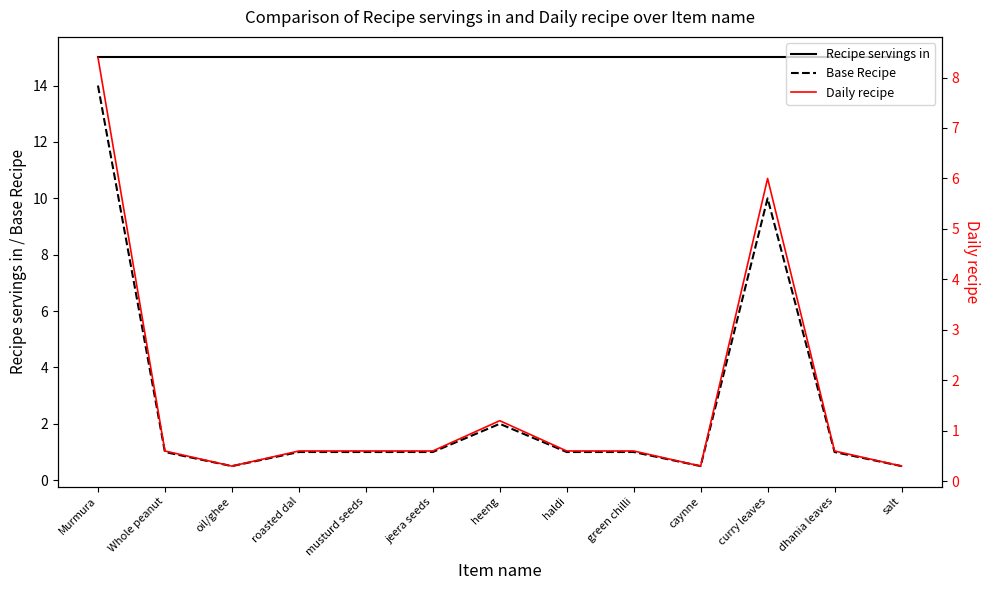

What are all the series names shown in the legend?

Recipe servings in, Base Recipe, Daily recipe